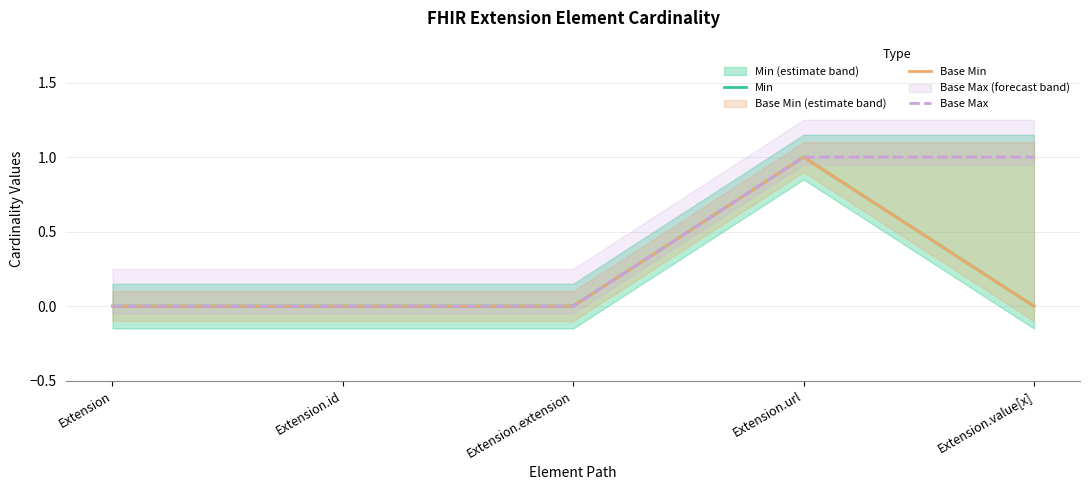

List the labels in order of Min value, largest first.

Extension.url, Extension, Extension.id, Extension.extension, Extension.value[x]